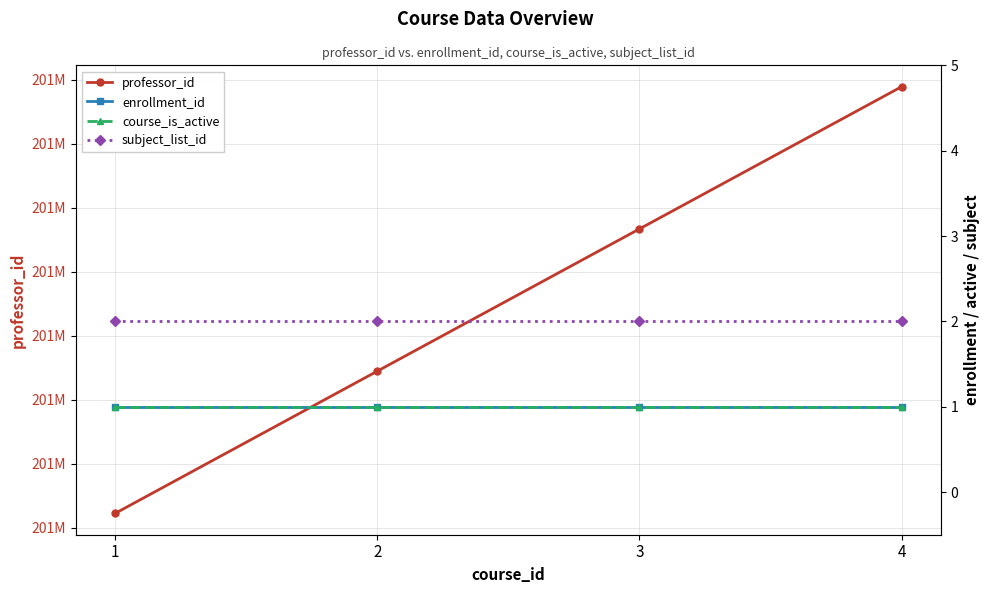

Is the value of professor_id at 3 greater than the value of enrollment_id at 2?

Yes